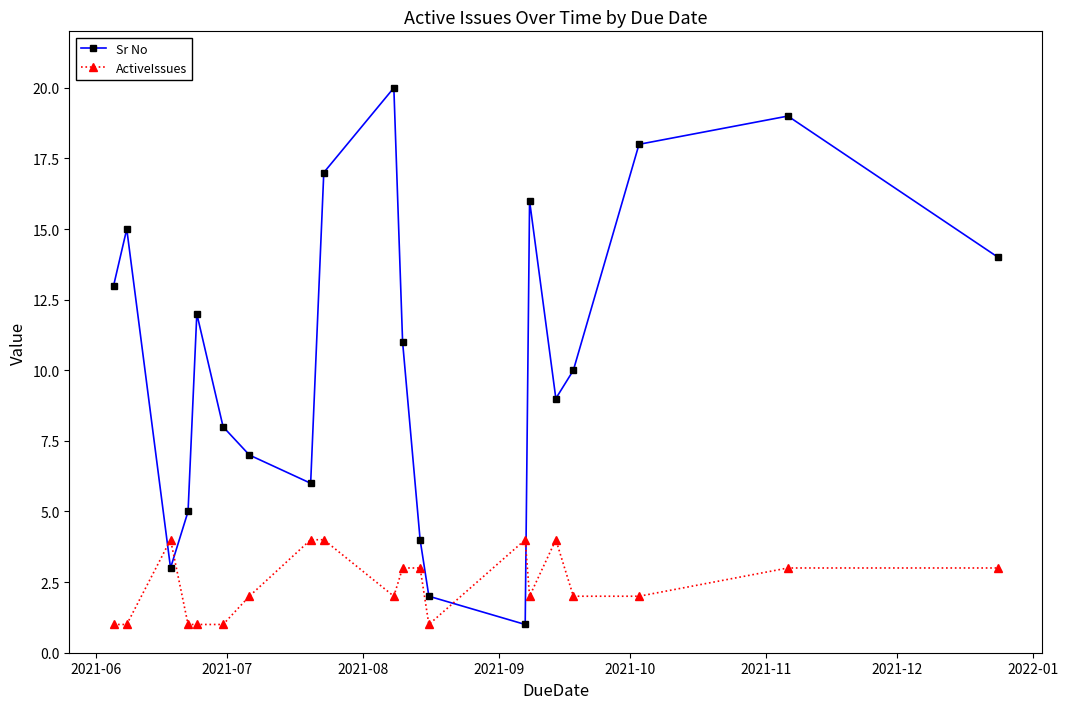

Rank the series by their maximum value, from highest to lowest.

Sr No, ActiveIssues